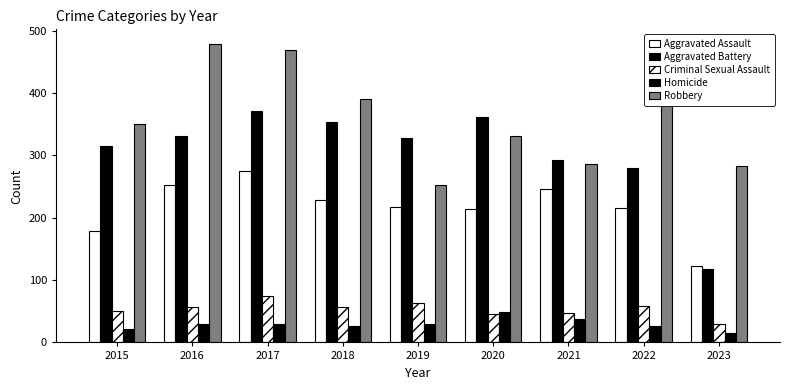

How many groups of bars are there?

9